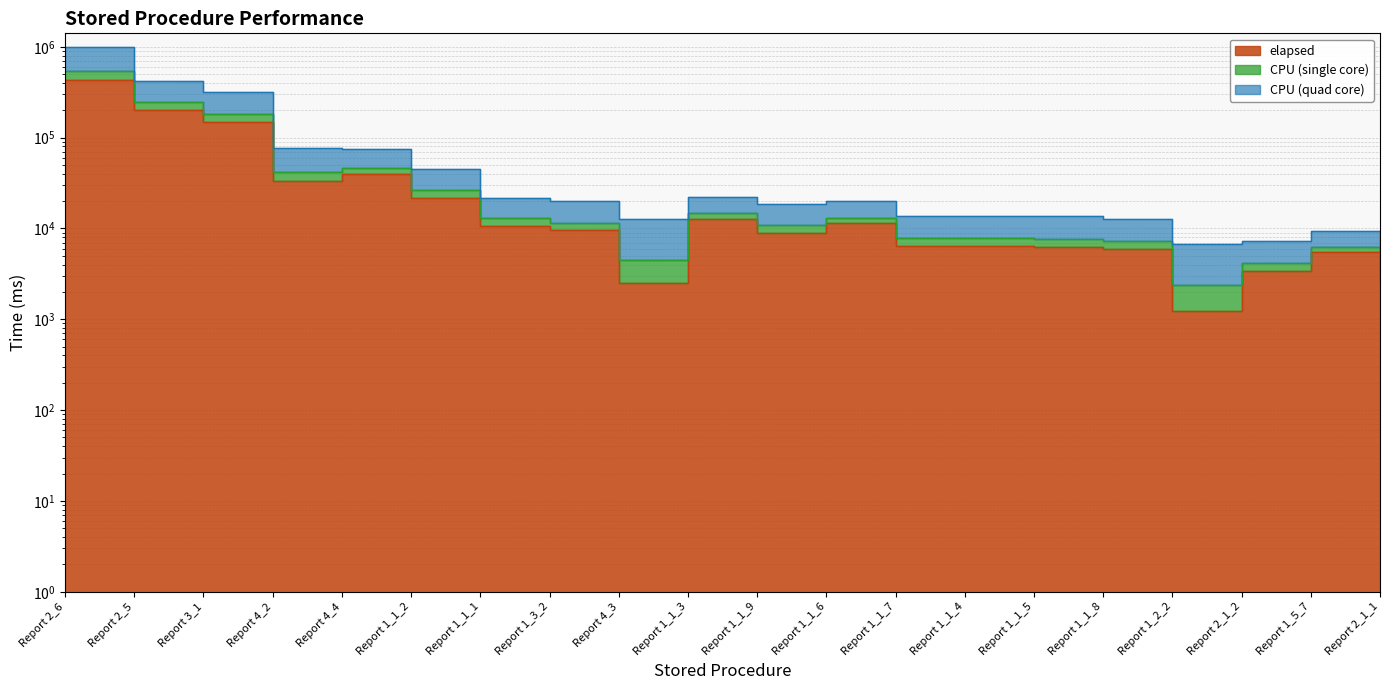

What is the average value of the CPU (single core) series?

107193.5